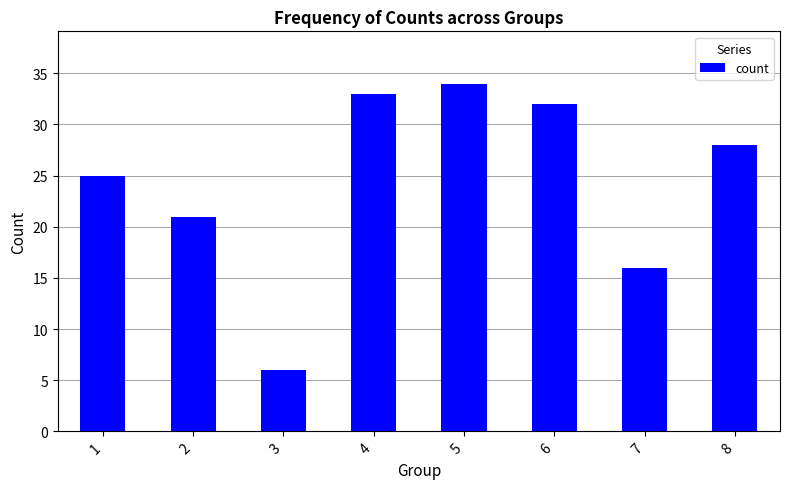

Reading left to right, transcribe all the data shown in this chart.

25	21	6	33	34	32	16	28